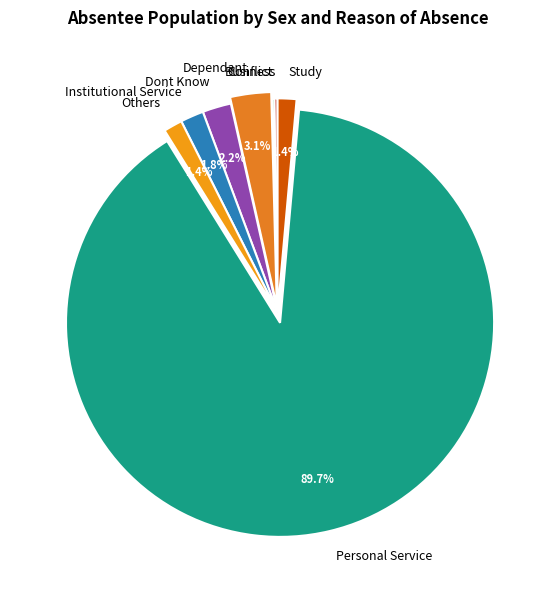

Which has a higher value, Study or Personal Service?

Personal Service